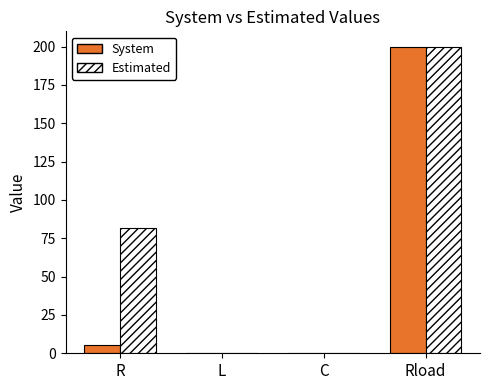

The Estimated series shows 199.5 at Rload. True or false?

True